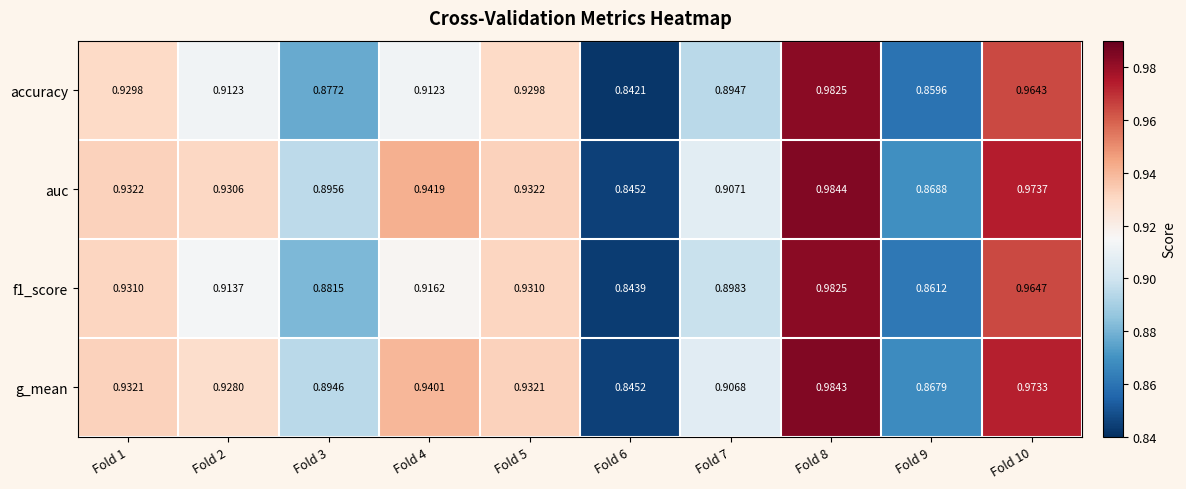

Which series changed the most between Fold 3 and Fold 5?

accuracy